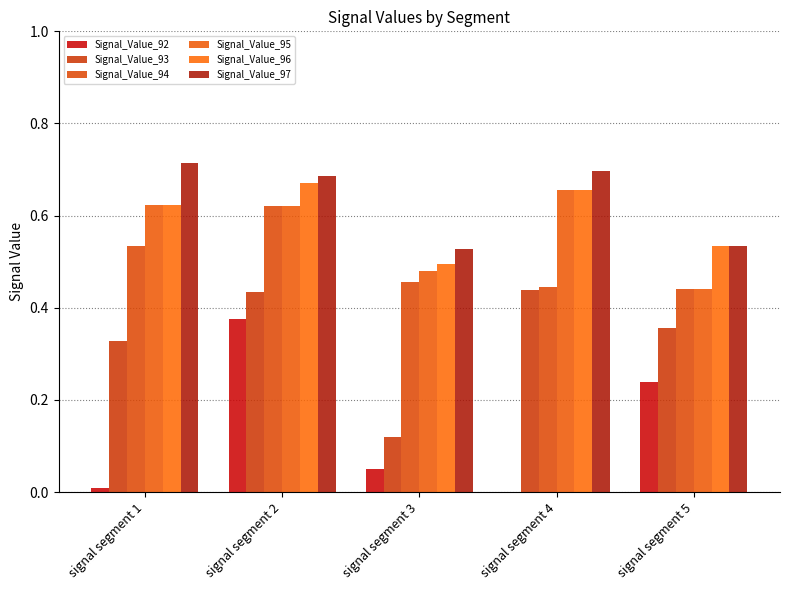

The value of Signal_Value_93 at signal segment 5 is 0.4. True or false?

True